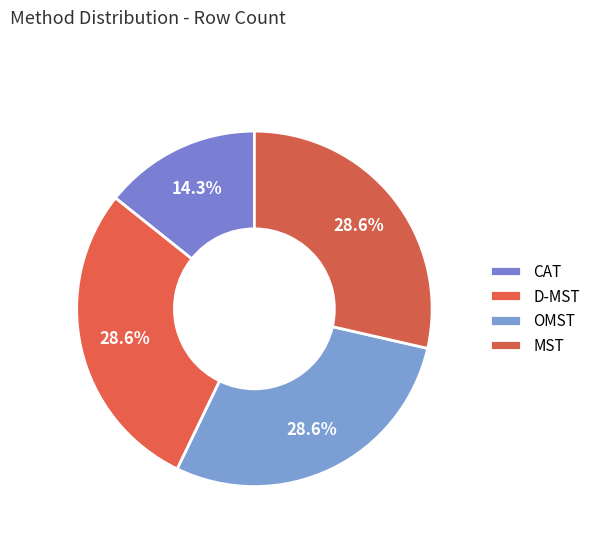

Which category has the smallest portion of the pie?

CAT